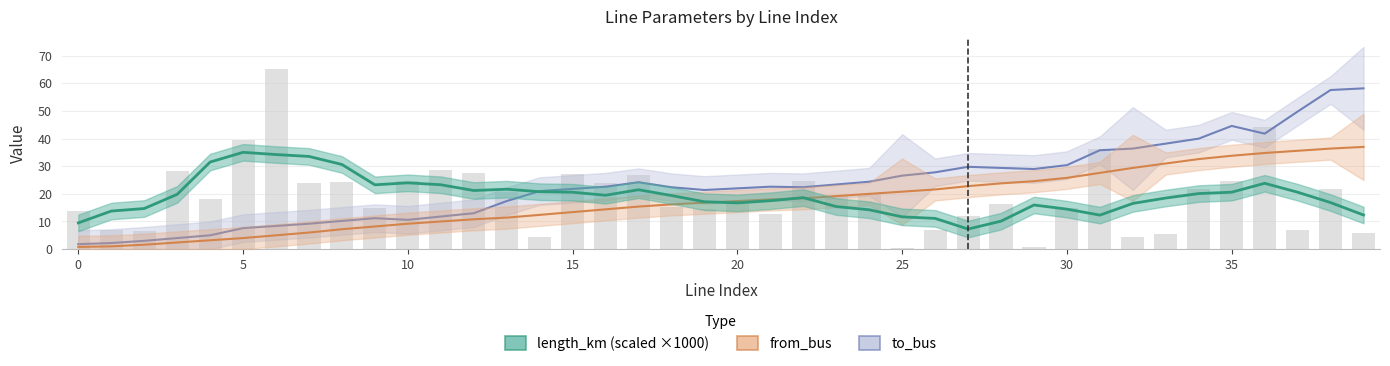

What is the spread (max minus min) of values at 6?

60.3